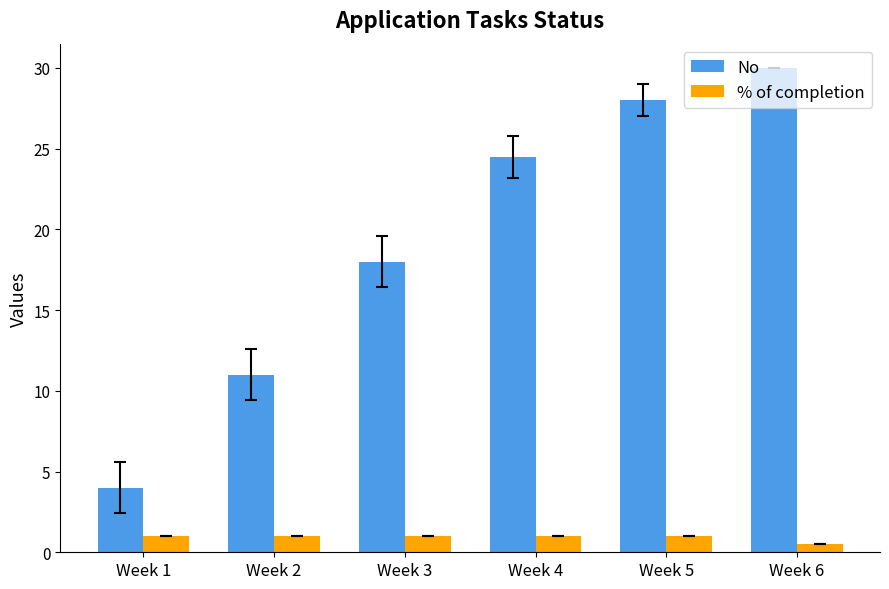

Which series has the largest range (max minus min)?

No